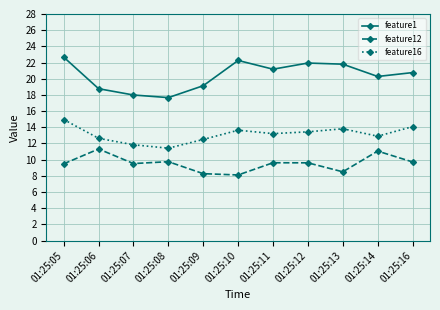

Is the value of feature12 at 01:25:16 greater than the value of feature1 at 01:25:07?

No